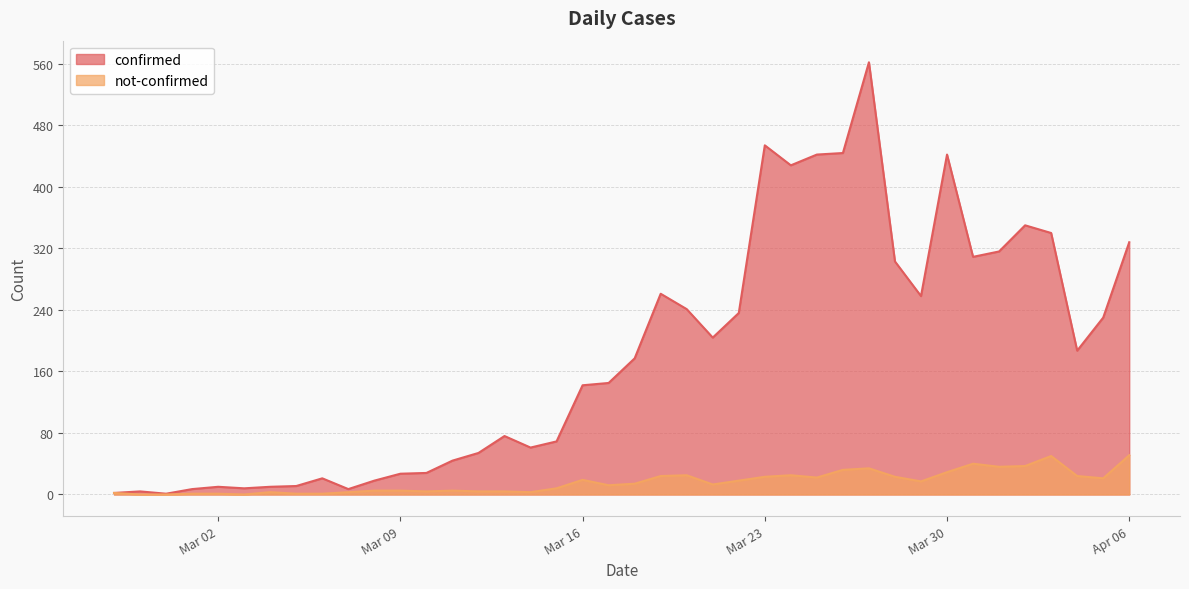

Between 2020-03-28 and 2020-02-27, which is larger?

2020-03-28